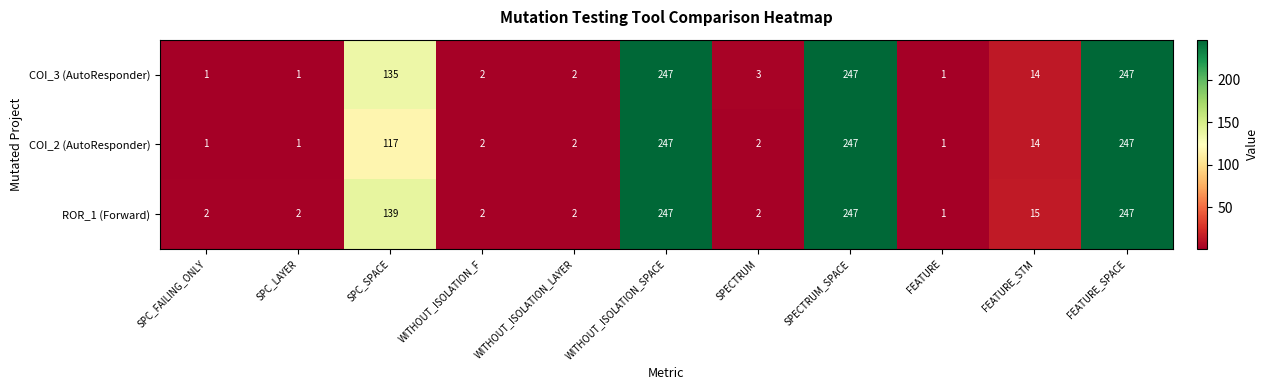

What is the spread (max minus min) of values at FEATURE_STM?

1